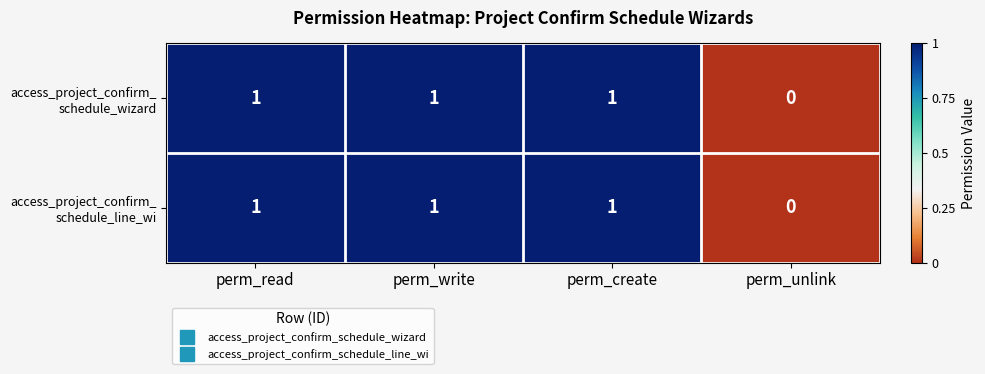

Which category has the lowest value across all series?

perm_unlink